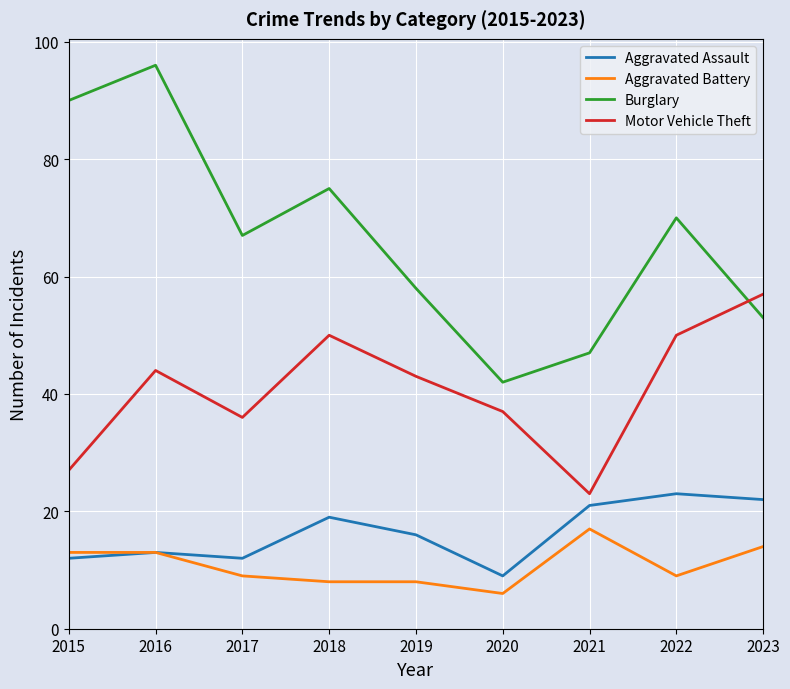

At which category does Burglary reach its first local valley?

2017